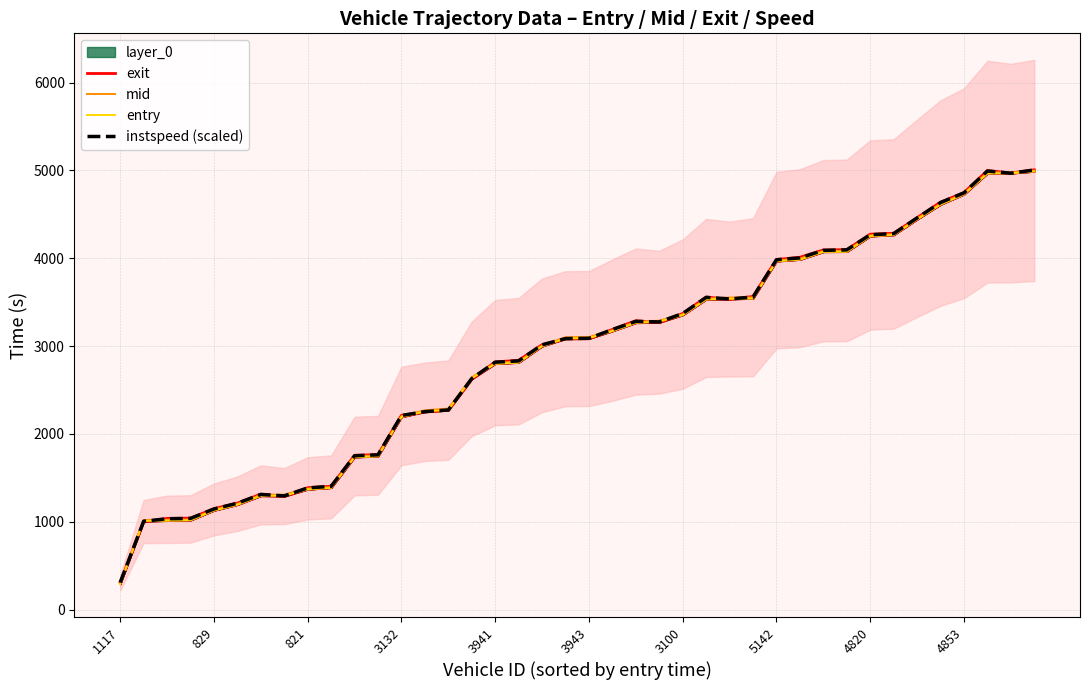

Which series changed the most between 13 and 18?

exit